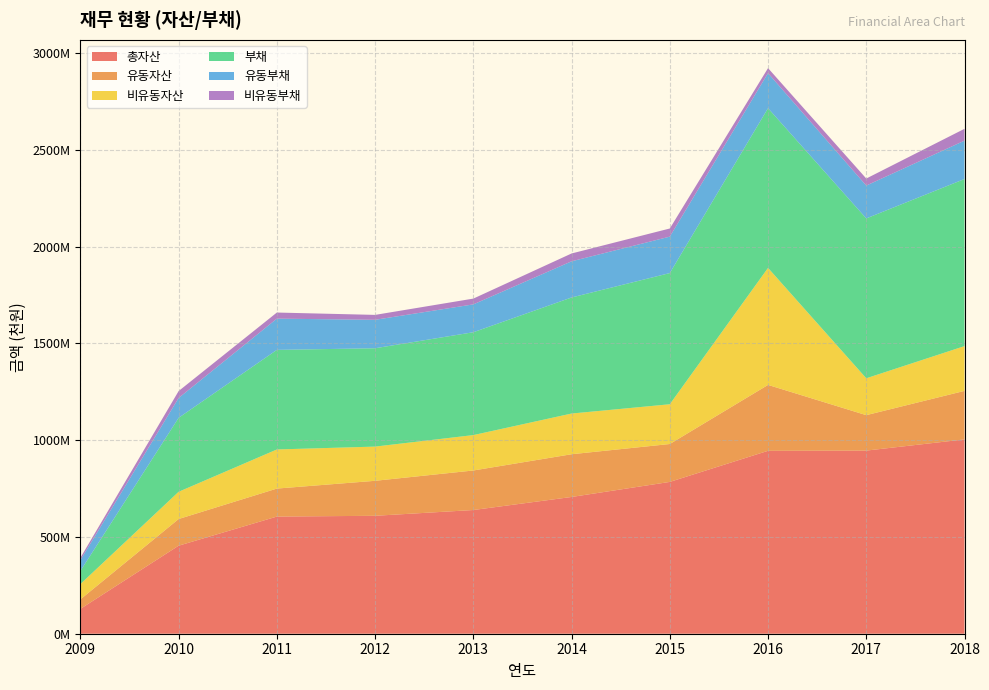

Reading left to right, what are all the values shown in this chart?

총자산: 128292653	454915973	605360116	609385380	639239249	706651399	784472056	945163529	946270360	1004104182
유동자산: 49166069	137794121	144700002	180814620	204272950	220800471	195828780	340555791	183139840	250712765
비유동자산: 79126585	140747113	202065116	176763864	182906460	210341752	205423705	604607739	190523572	231359354
부채: 67902236	382198270	514576787	508186780	531438756	599702241	677878811	825278445	826070579	863495206
유동부채: 55998759	102535976	161408395	146968185	143969217	186908543	188353635	181133370	169744904	198260084
비유동부채: 11903476	35806278	31556657	25402235	29885465	40469125	41968086	25920807	36350645	61179336